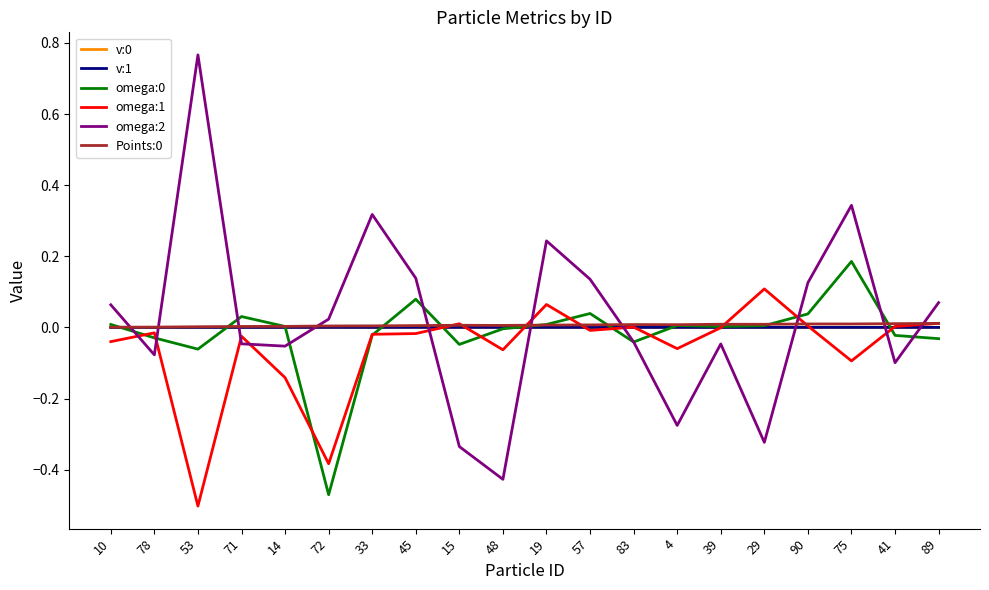

At which category does the chart reach its peak across all series?

53